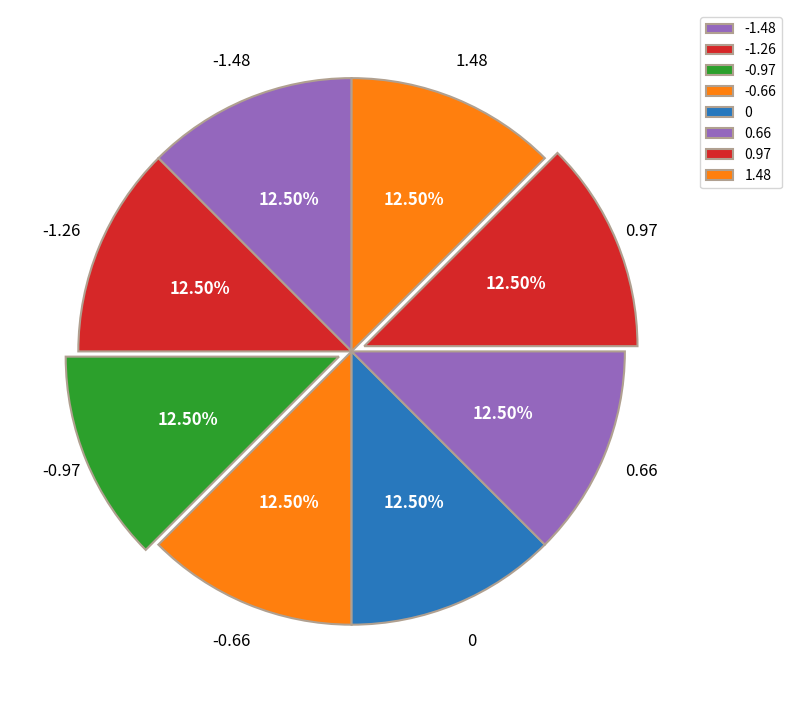

To the nearest percent, what is the difference between the largest and smallest slice percentages?

0%